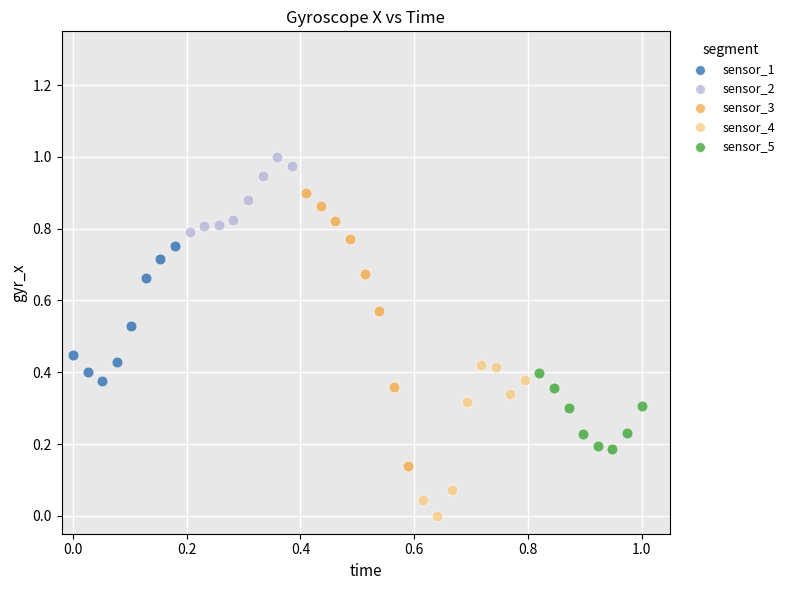

Which series contains the lowest Y value?

sensor_4